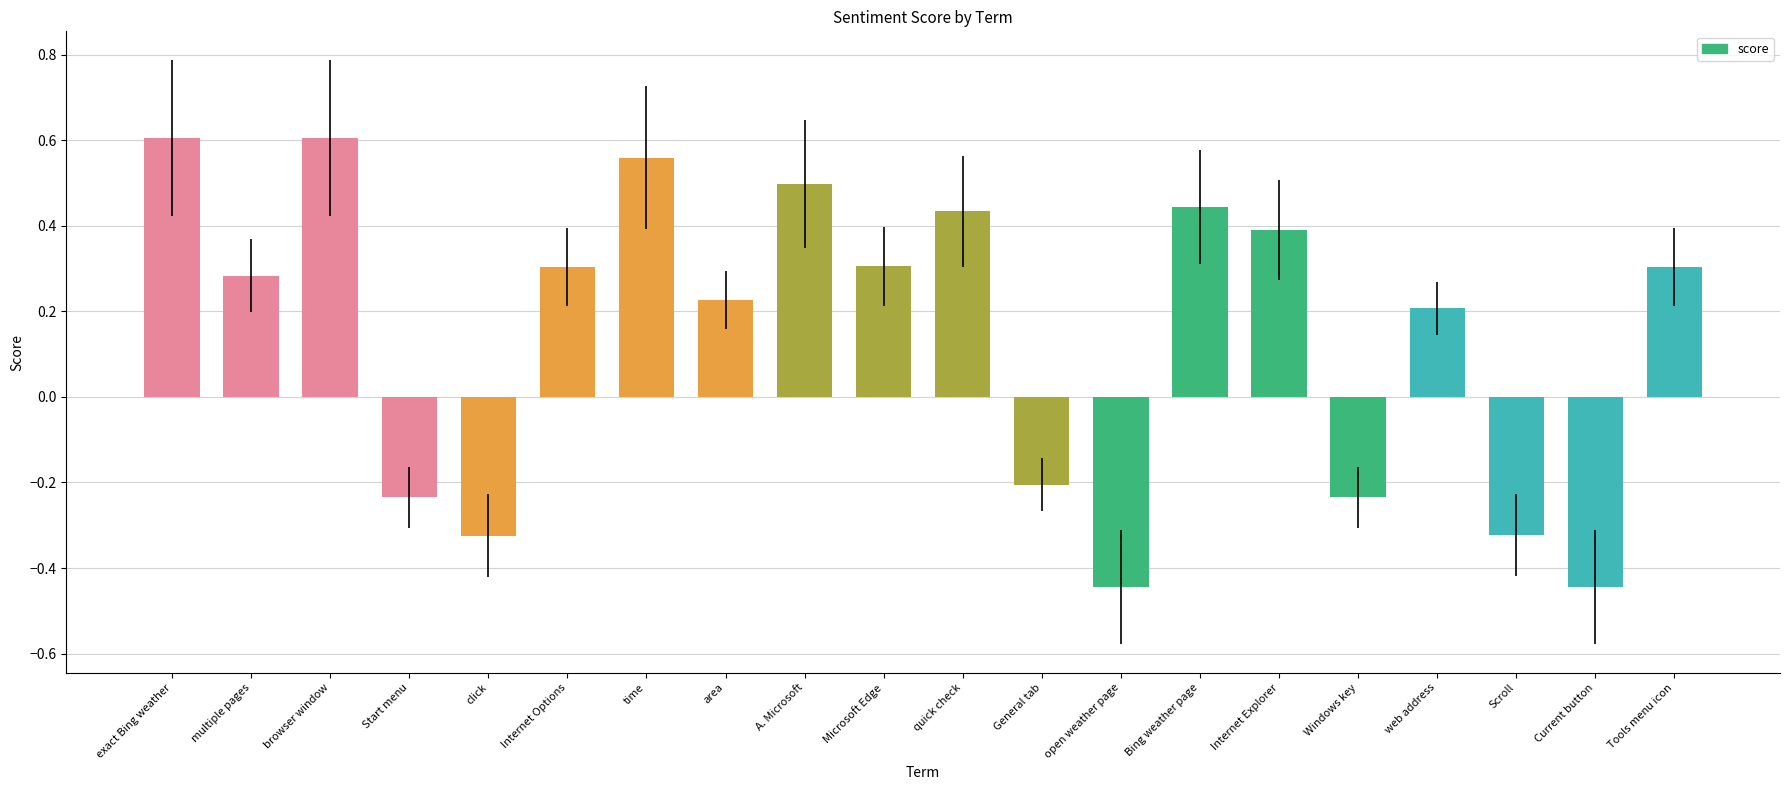

What is the sum of all values?

2.9